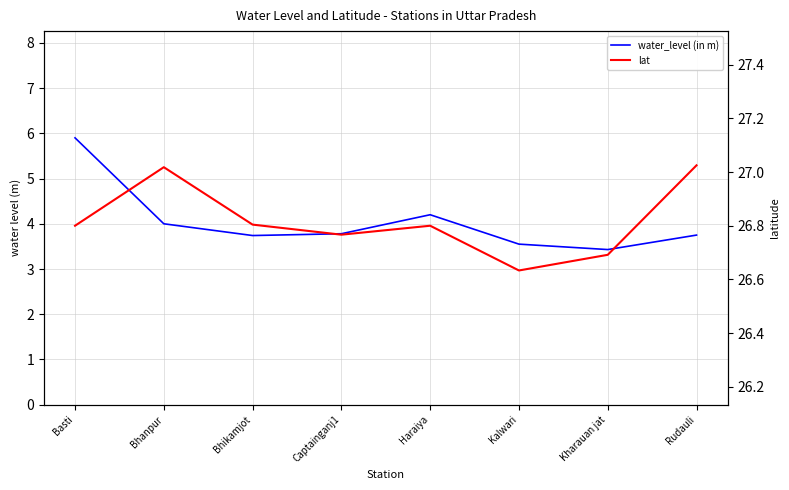

What is the difference between the maximum and second lowest values in the lat series?

0.3